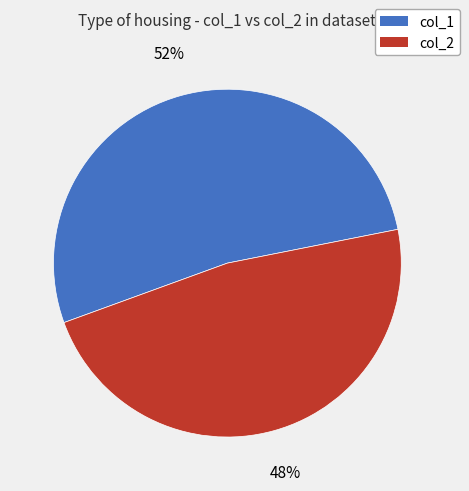

Is it true that col_2 is 48% of the pie?

True